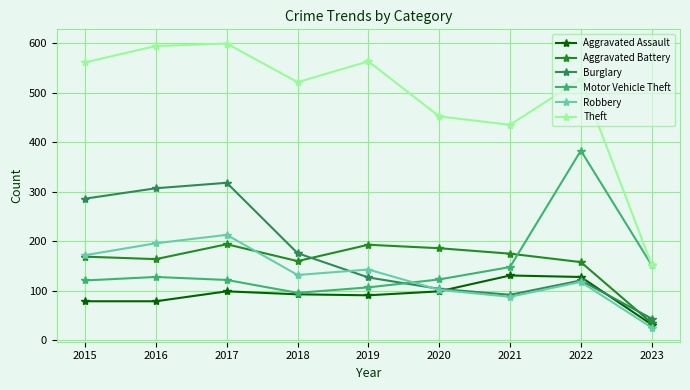

What is the spread (max minus min) of values at 2023?

127